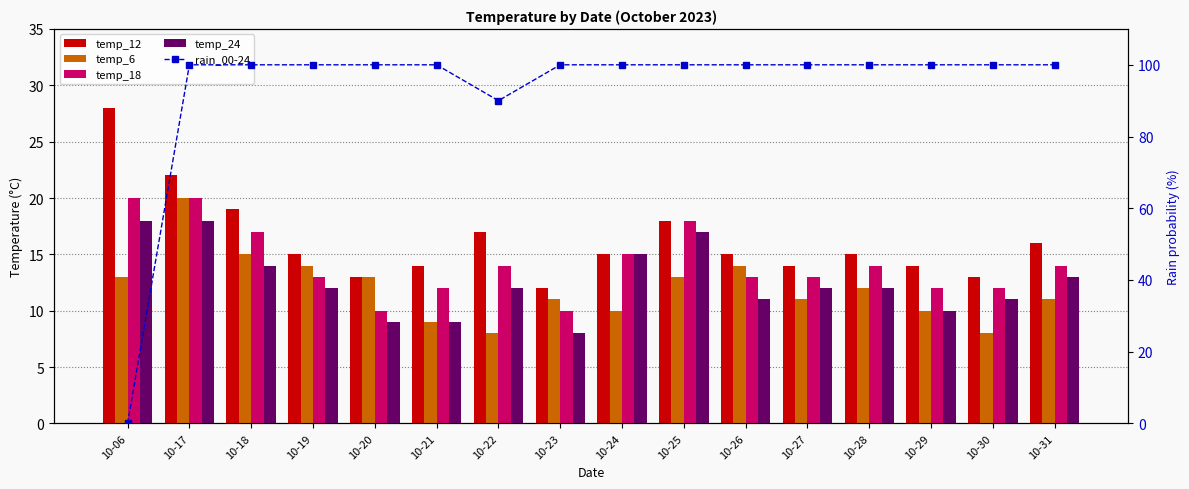

What is the average value of the temp_24 series?

13